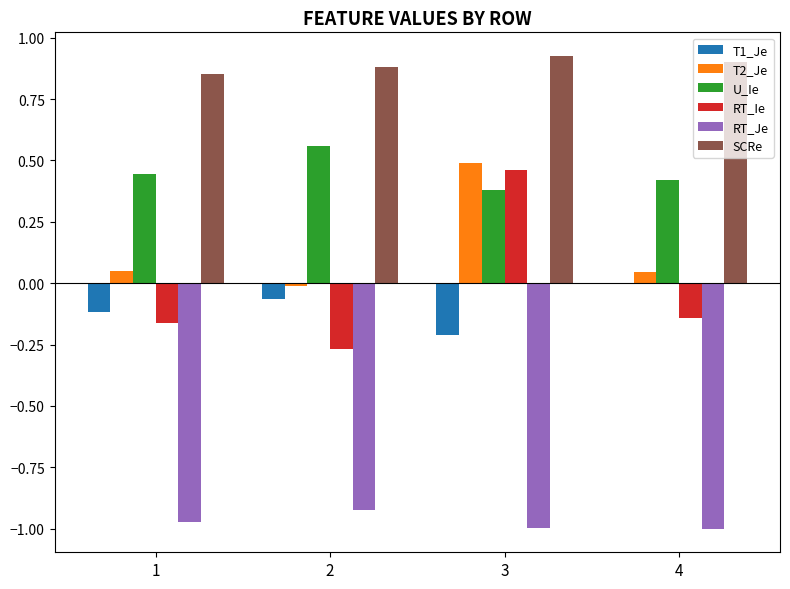

Between 2 and 3, which series saw the biggest shift?

RT_Ie